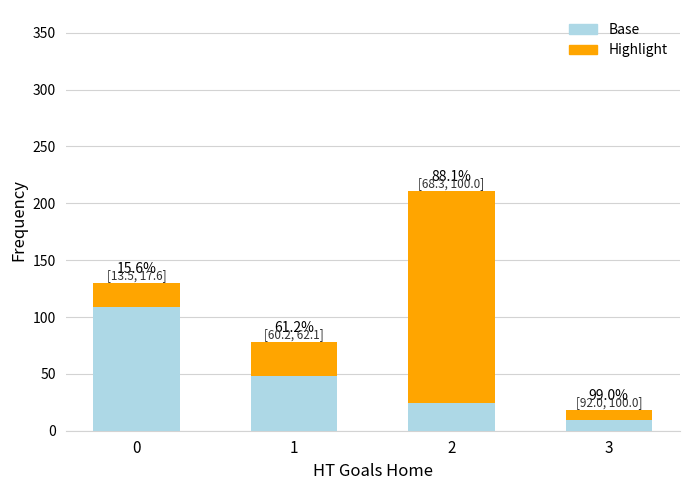

The value of Base at 1 is 67. True or false?

False